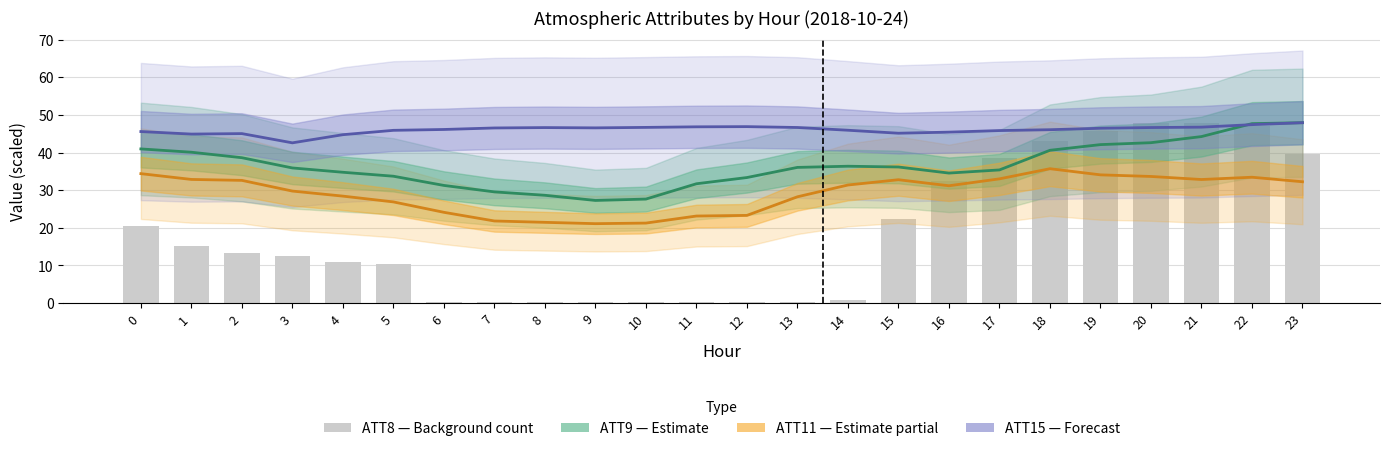

What is the difference between the maximum and minimum values in the ATT8 (scaled) series?

47.7